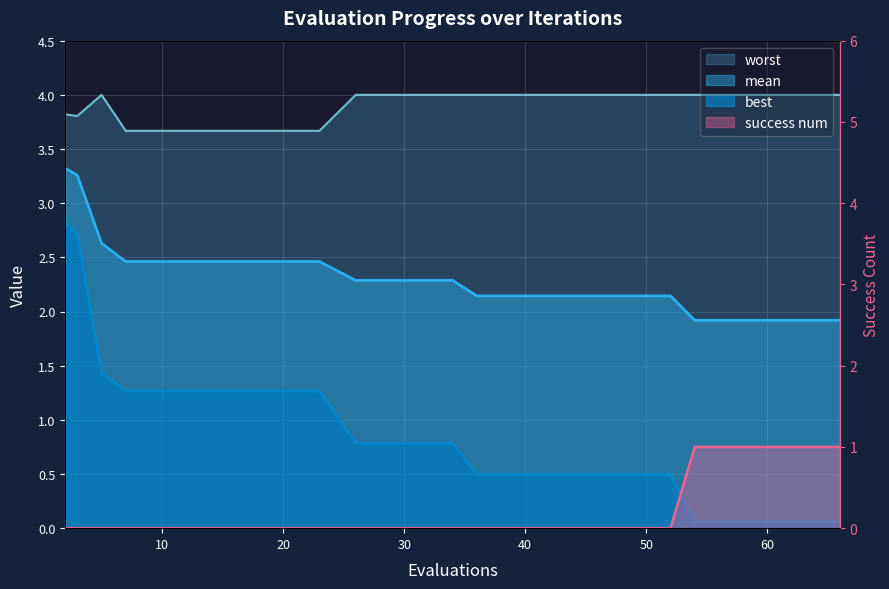

What is the maximum value shown in the chart?

4.0